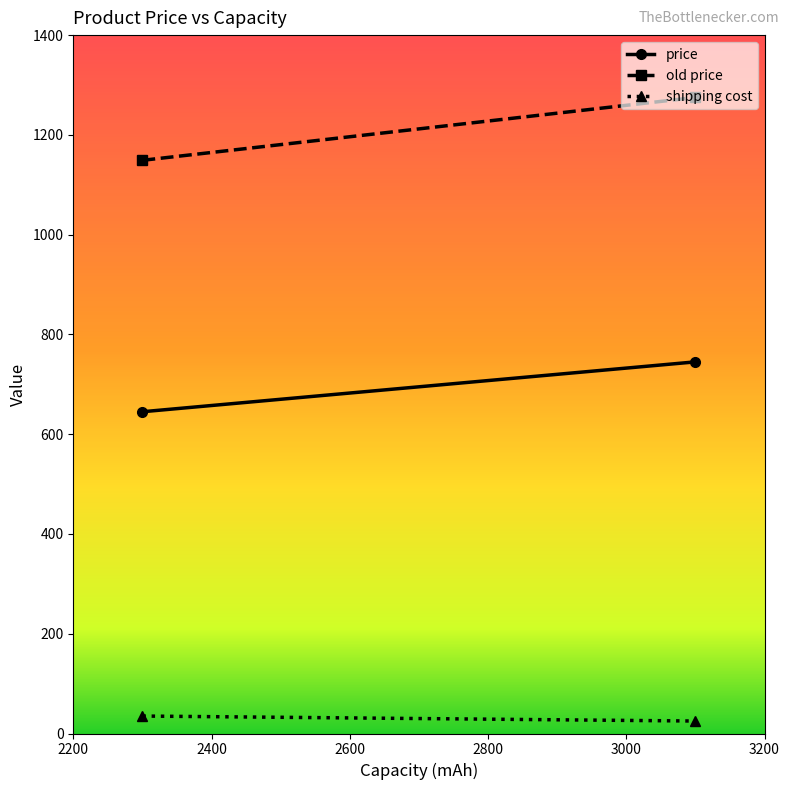

True or false: old price and shipping cost intersect in this chart.

False